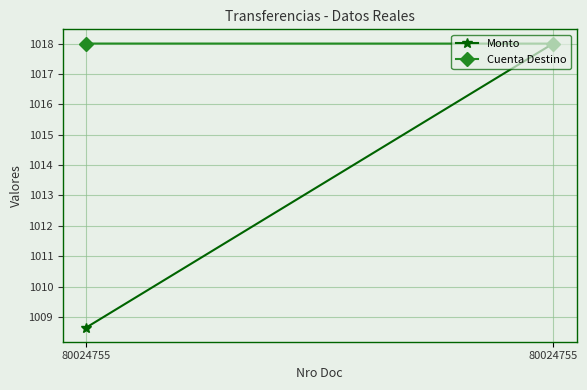

List the labels in order of Cuenta Destino value, smallest first.

80024755, 80024755